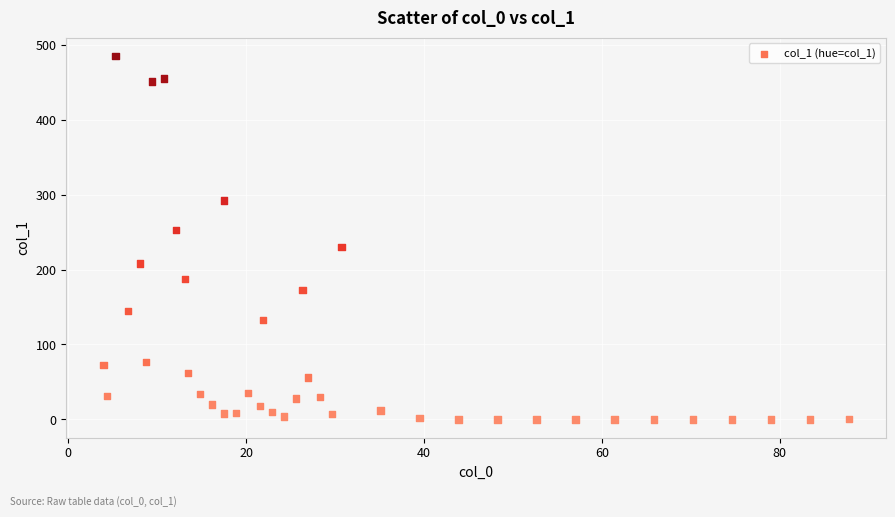

What is the range of Y values (max minus min)?

485